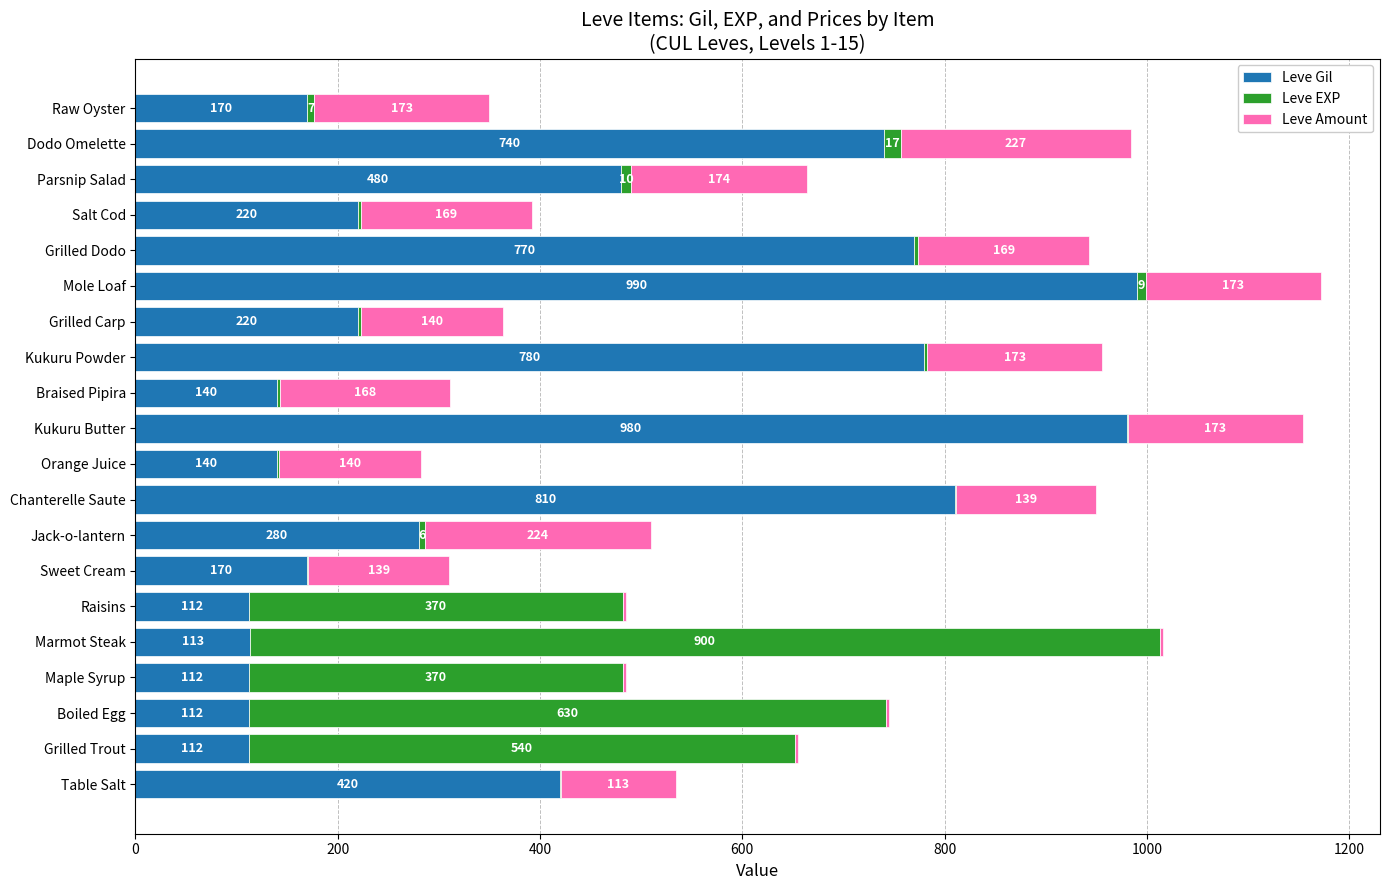

At which category is the sum across all series the highest?

Mole Loaf